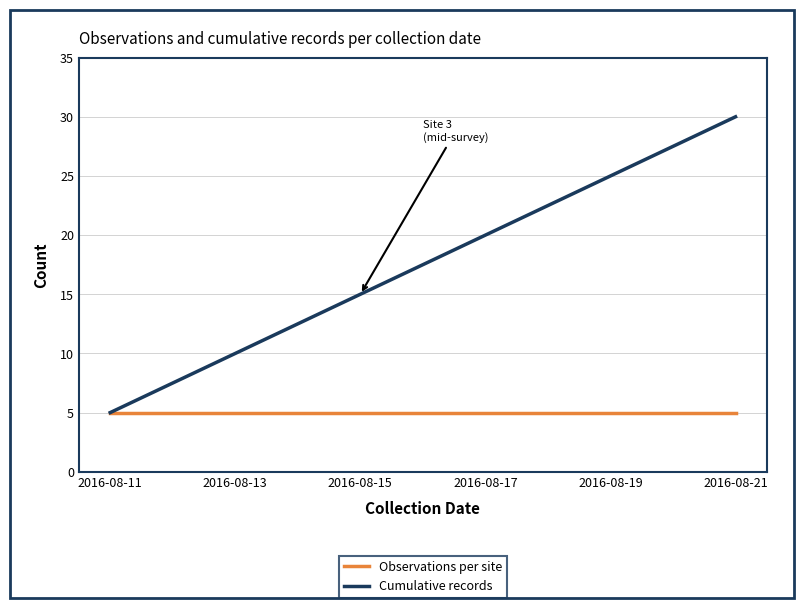

Reading left to right, what are all the values shown in this chart?

Observations per site: 5	5	5	5	5	5
Cumulative records: 5	10	15	20	25	30